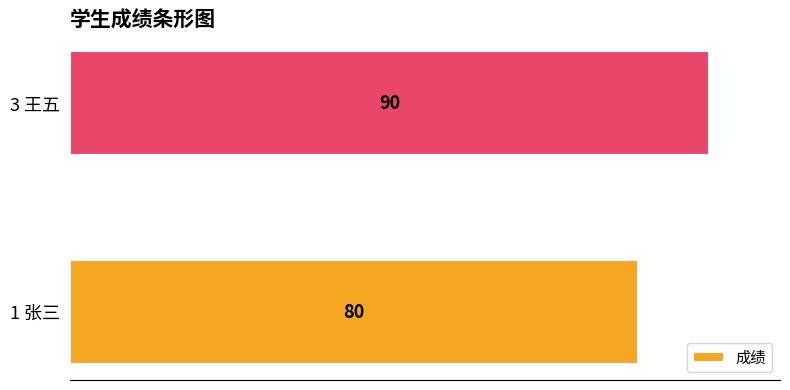

Reading bottom to top, what are all the values shown in this chart?

80	90